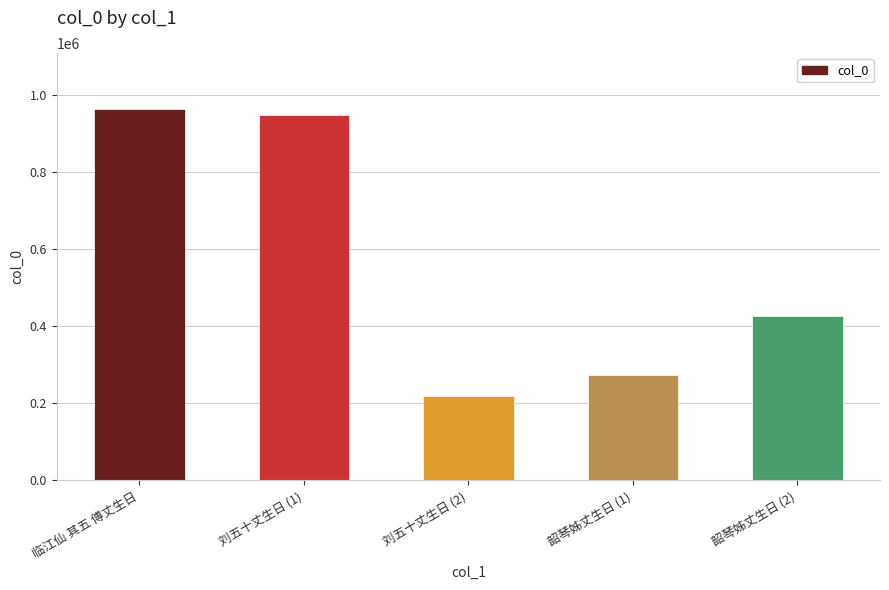

How many series are shown in this chart?

1